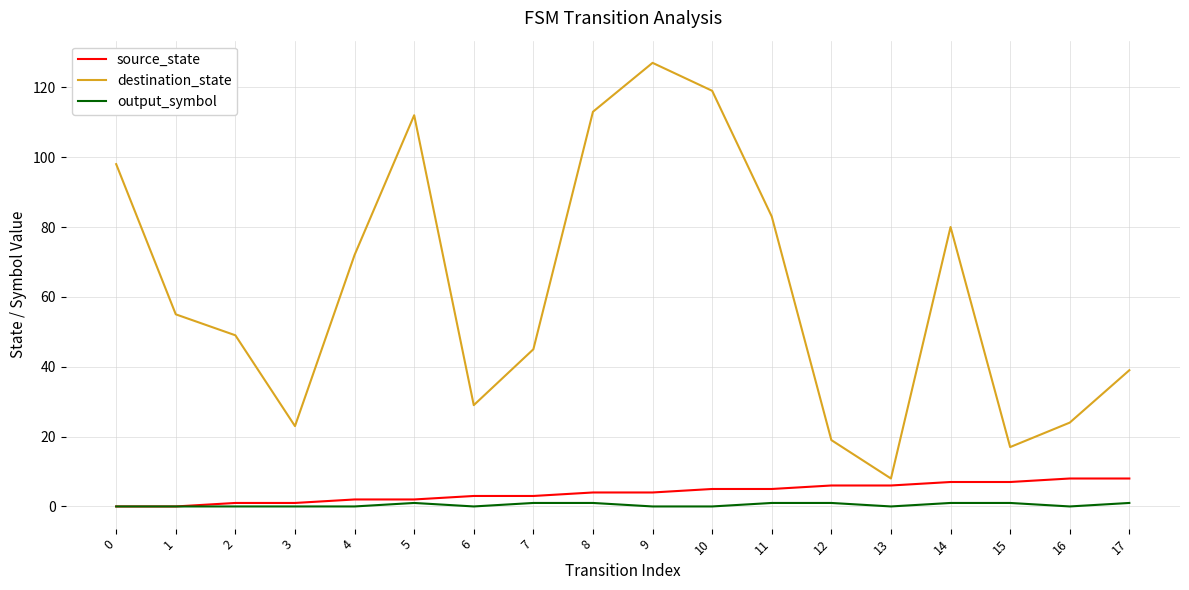

At which category does the chart reach its peak across all series?

9